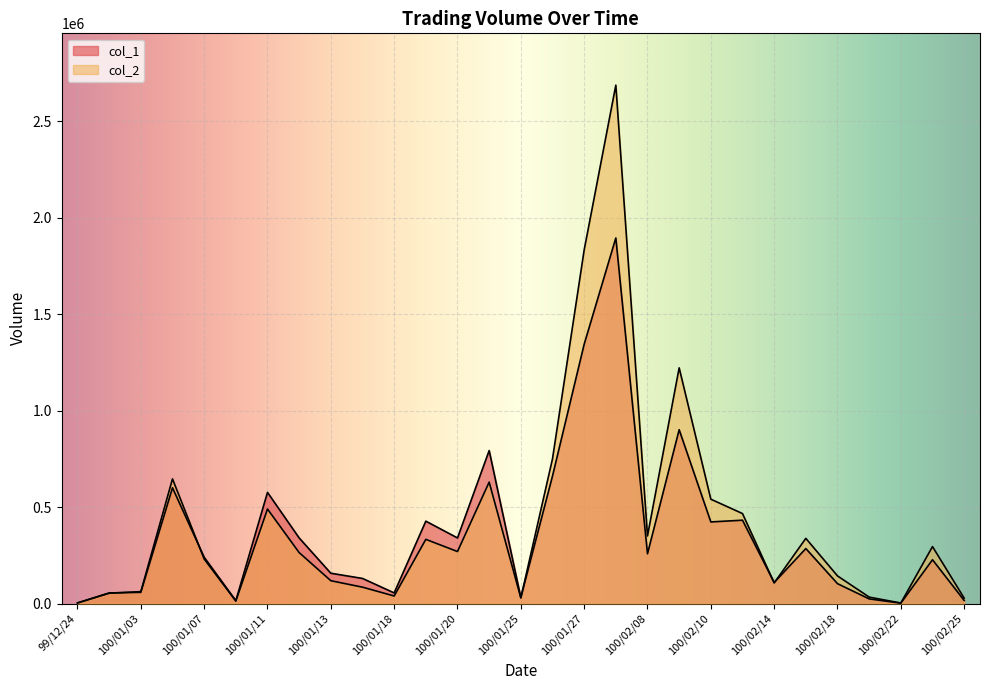

At 100/02/22, list the series in order from smallest to largest.

col_1, col_2